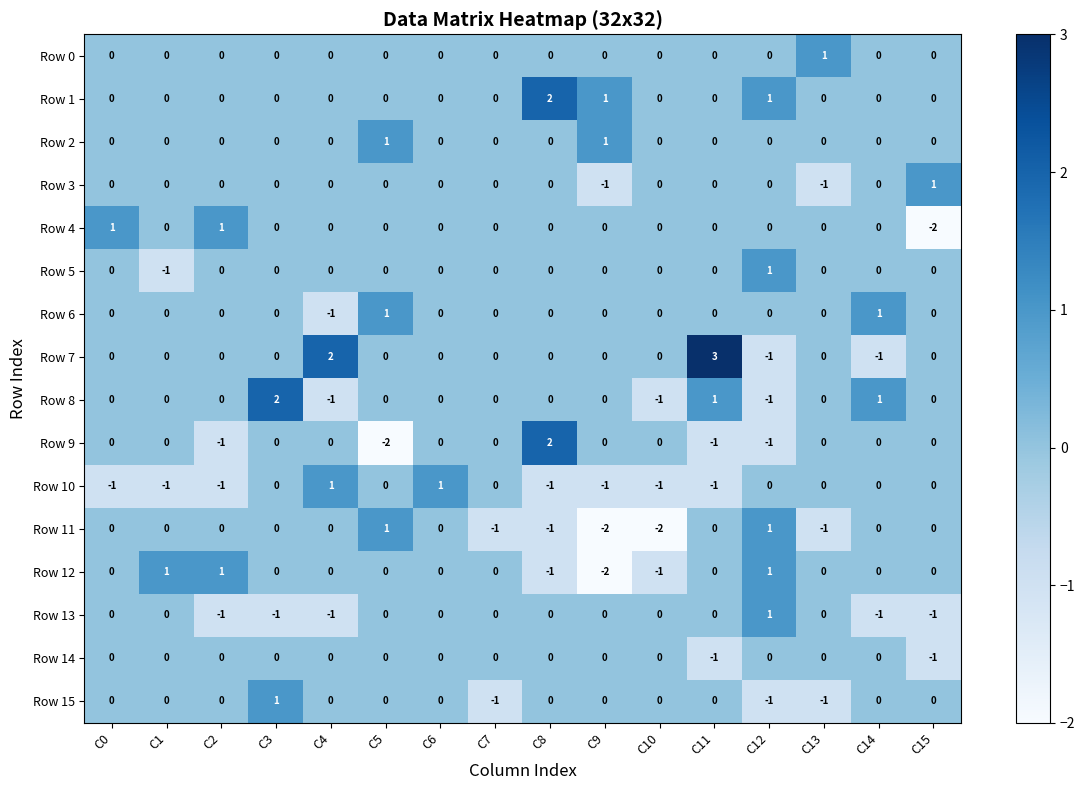

What is the greatest value displayed?

3